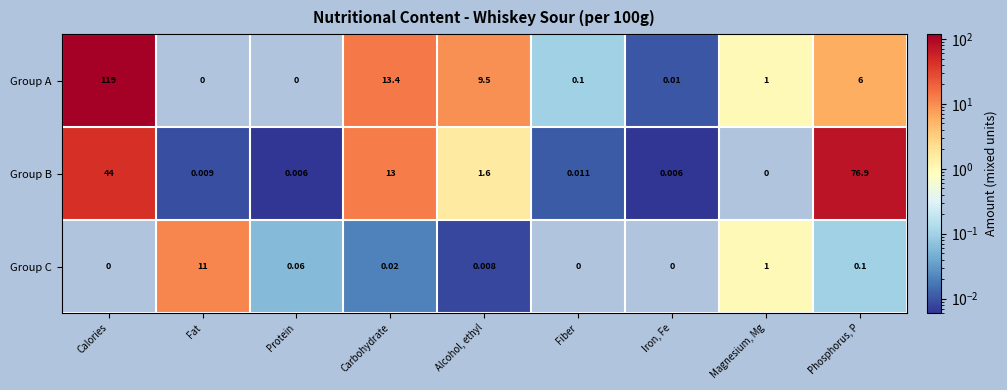

Which category has the highest value across all series?

Calories